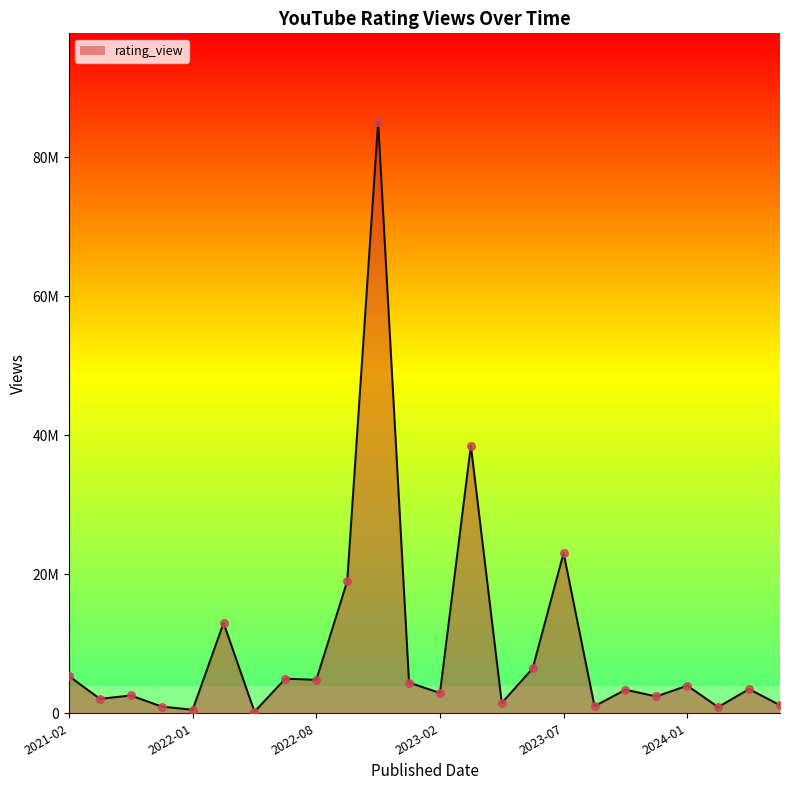

Between 2022-09-14 and 2022-08-05, which is larger?

2022-09-14